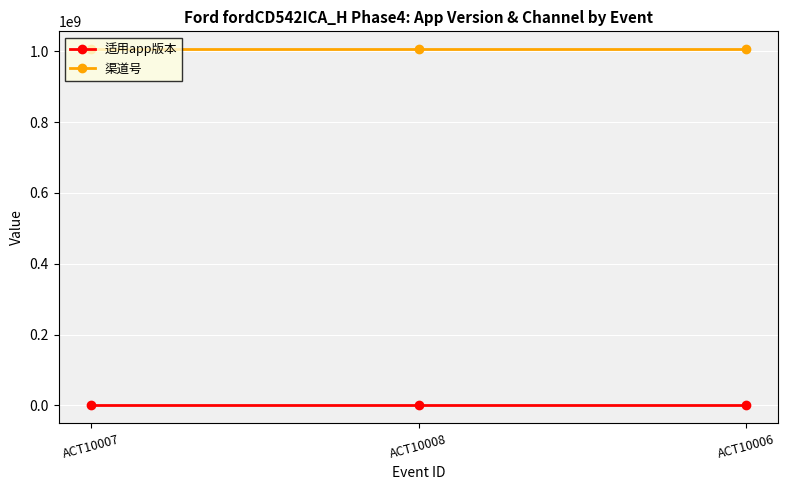

Rank the series by their average value, from lowest to highest.

适用app版本, 渠道号